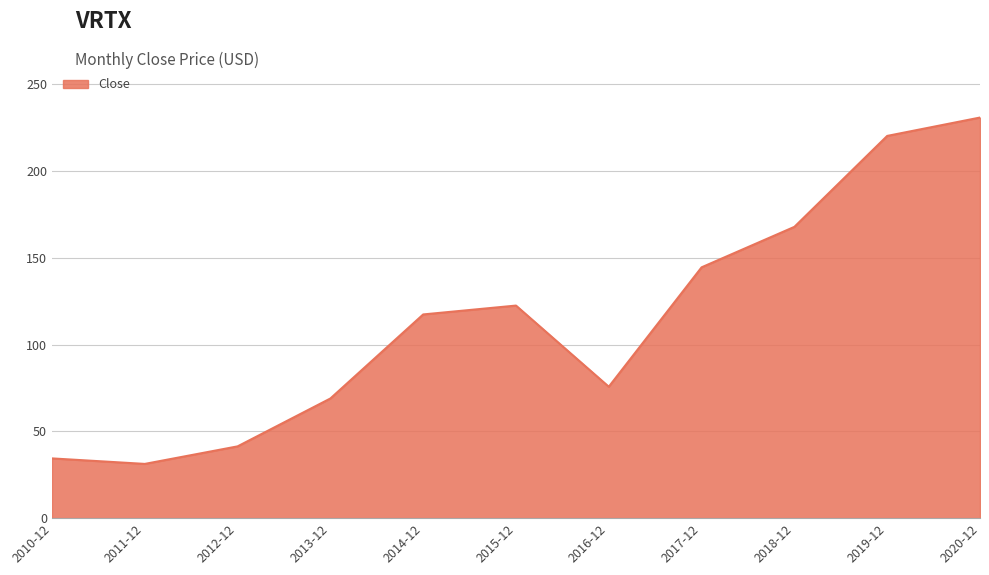

The value at 2020-12 is 393.8. True or false?

False